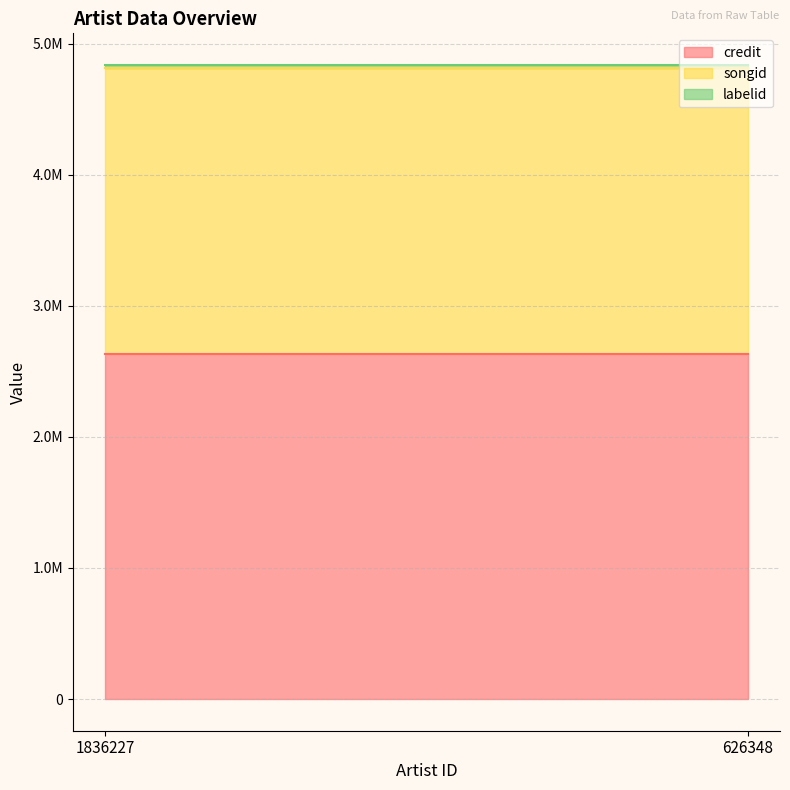

Which category has the lowest value across all series?

1836227